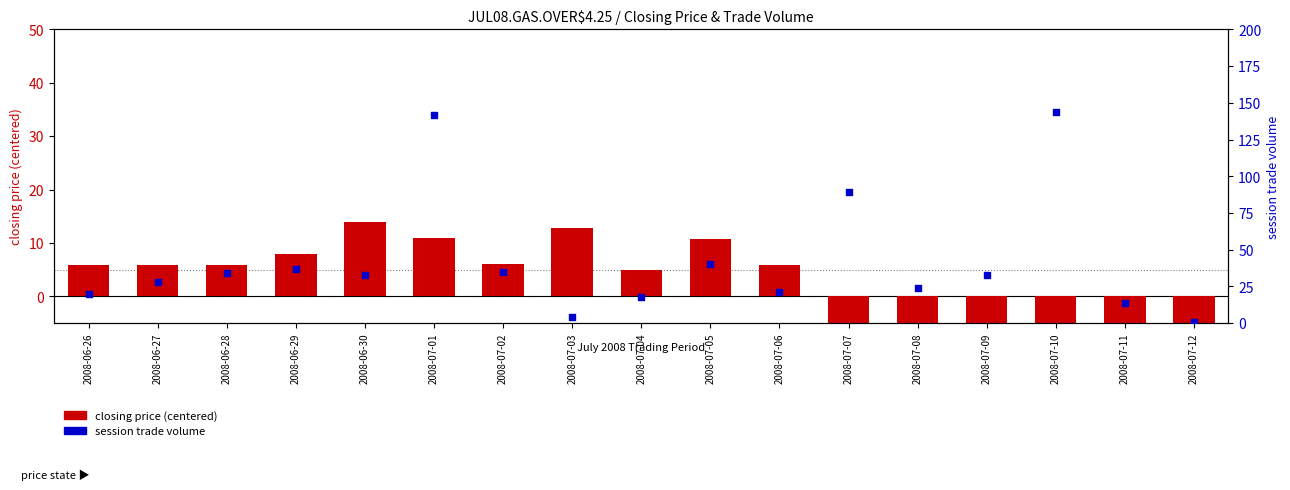

At which category is the sum across all series the highest?

2008-07-01